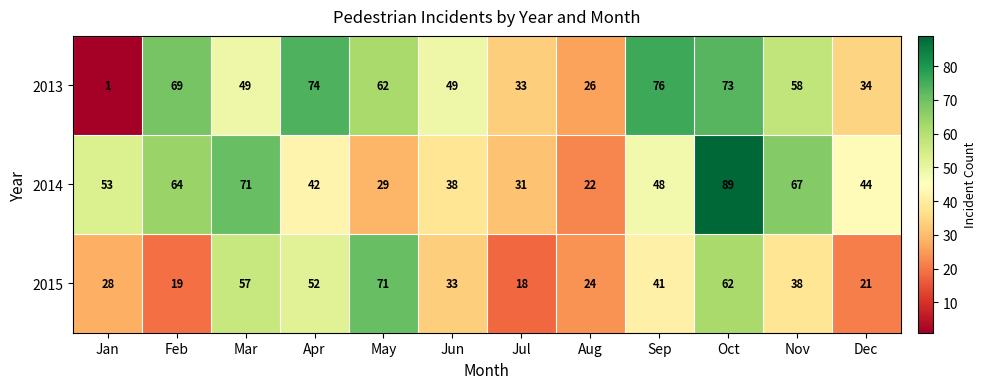

Which category has the highest value in the 2014 series?

Oct